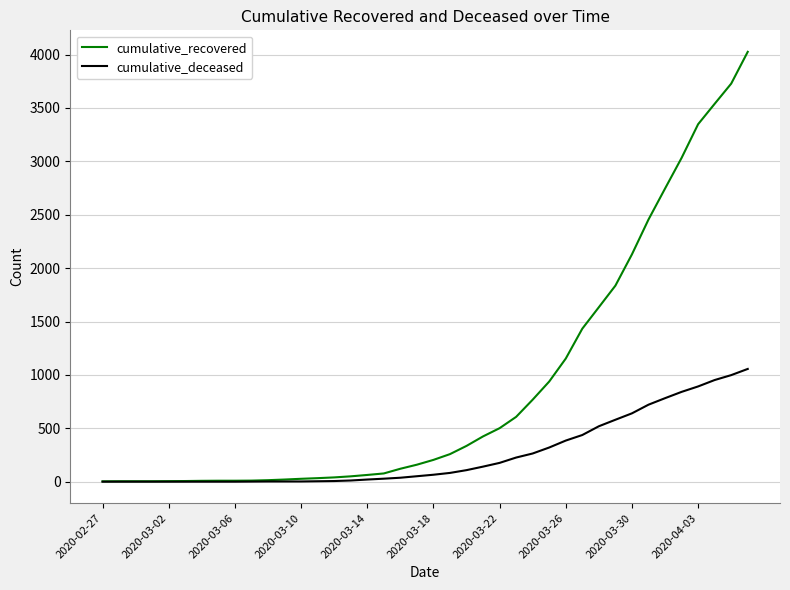

What is the highest value of the cumulative_deceased series?

1056